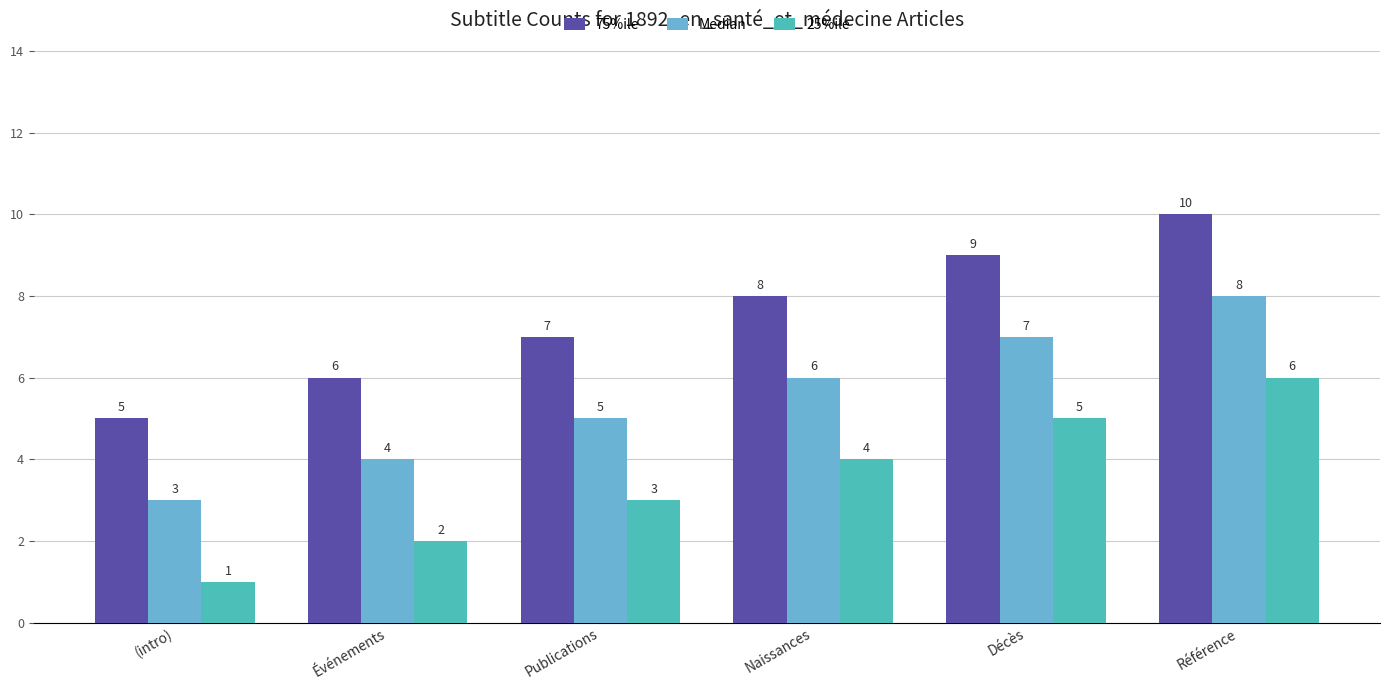

True or false: 75%ile has a value of 8 at Naissances.

True